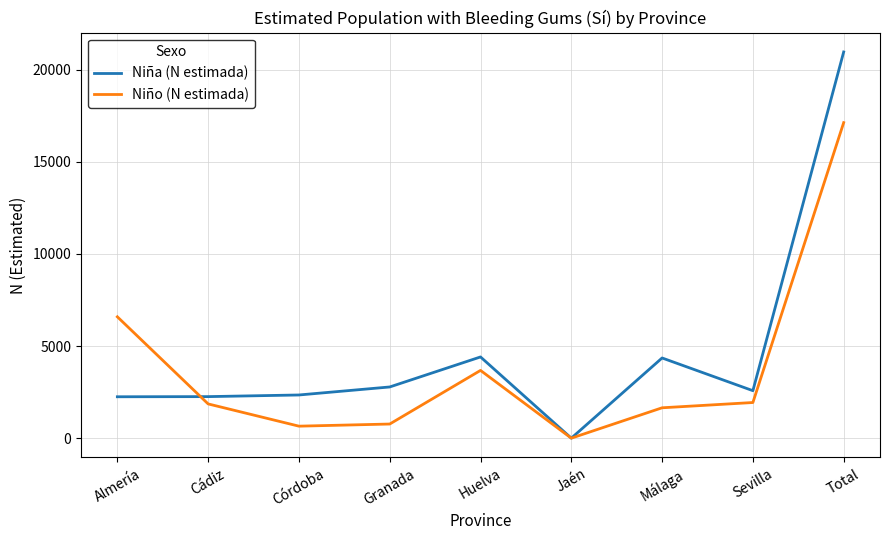

What is the total value across all series at Cádiz?

4112